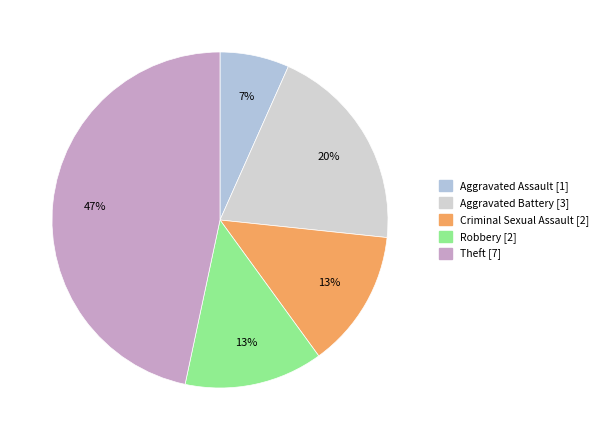

The Theft slice represents 55% of the pie. True or false?

False